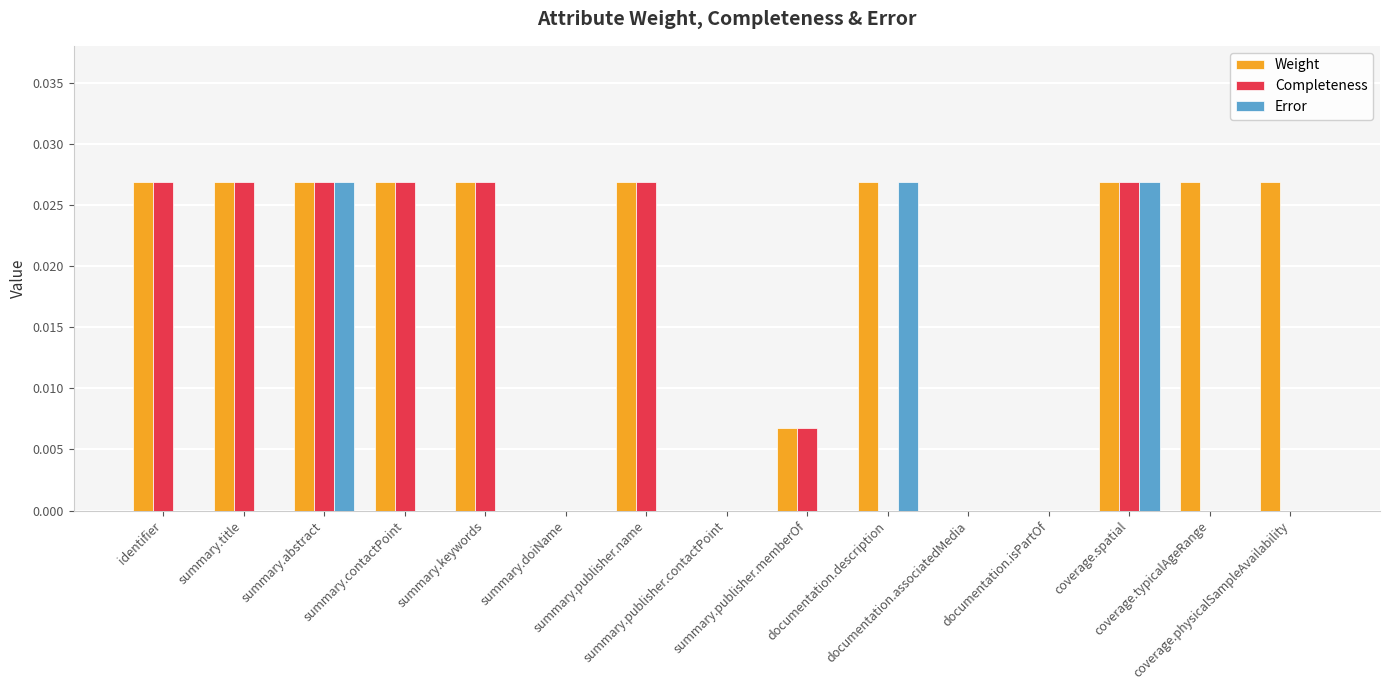

How many groups of bars are there?

15